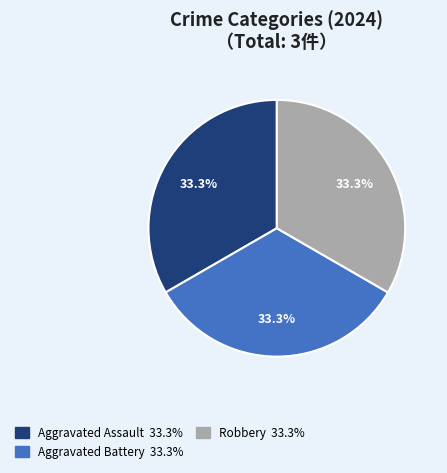

How many slices are in this pie chart?

3